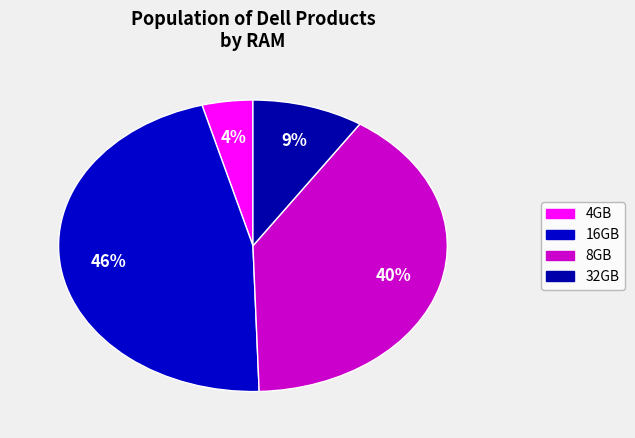

Count the number of slices in the pie.

4